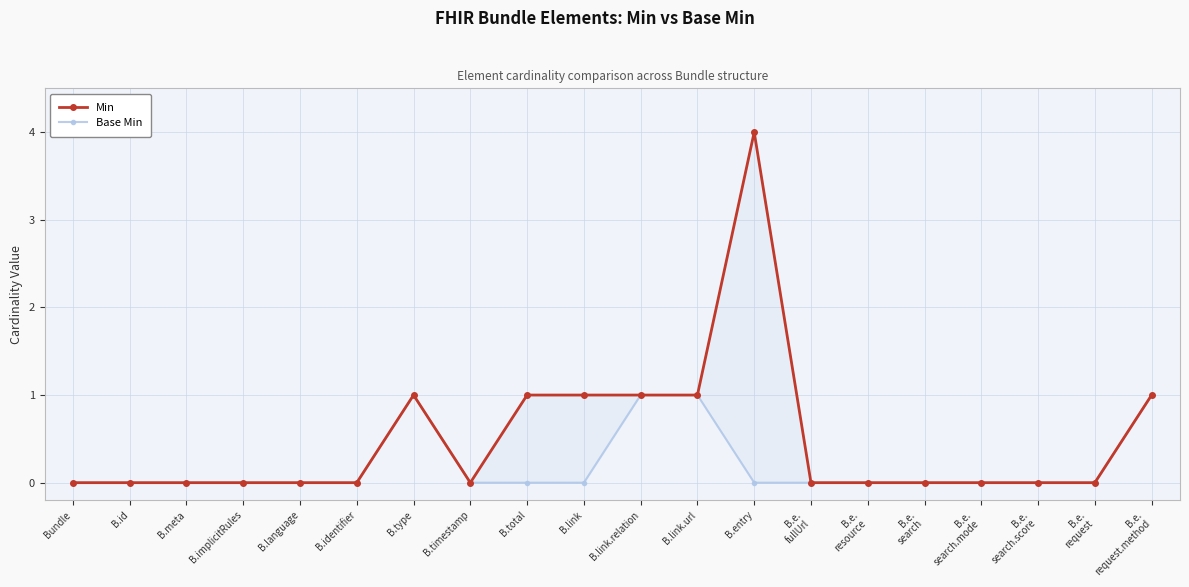

In Min, how many points are lower than both neighbors (excluding endpoints)?

1